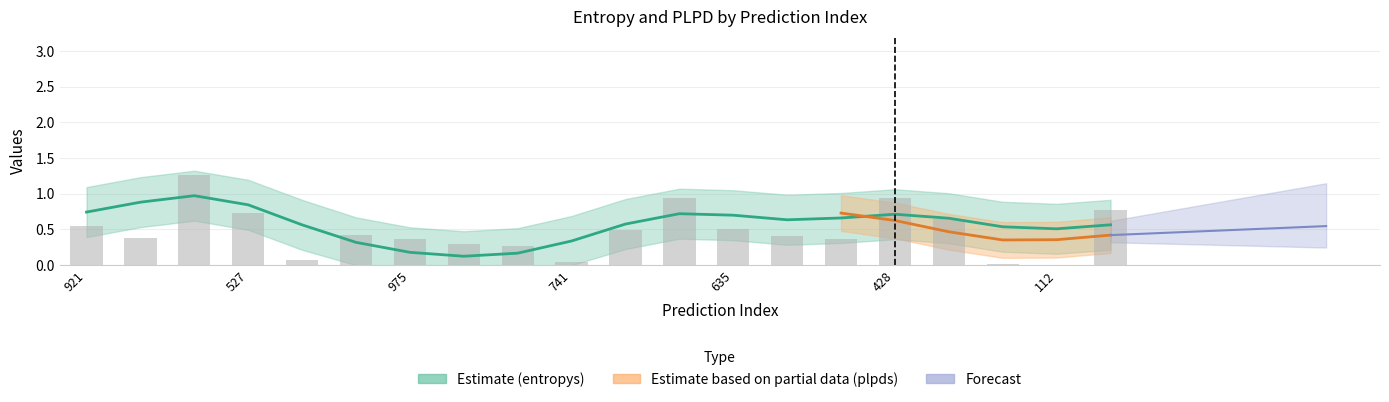

The value of plpds at 112 is 0.0. True or false?

False